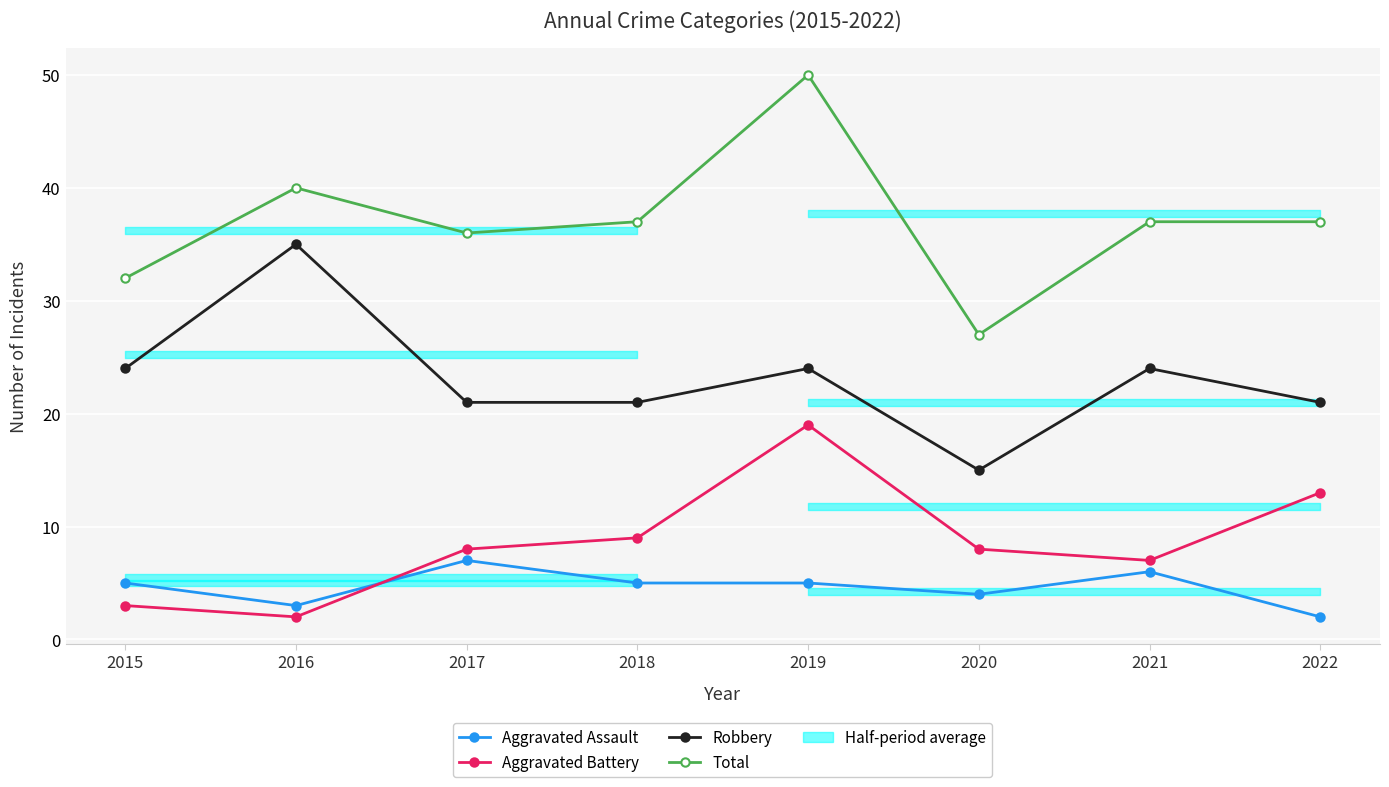

List the series in order of their peak value, lowest first.

Aggravated Assault, Aggravated Battery, Robbery, Total